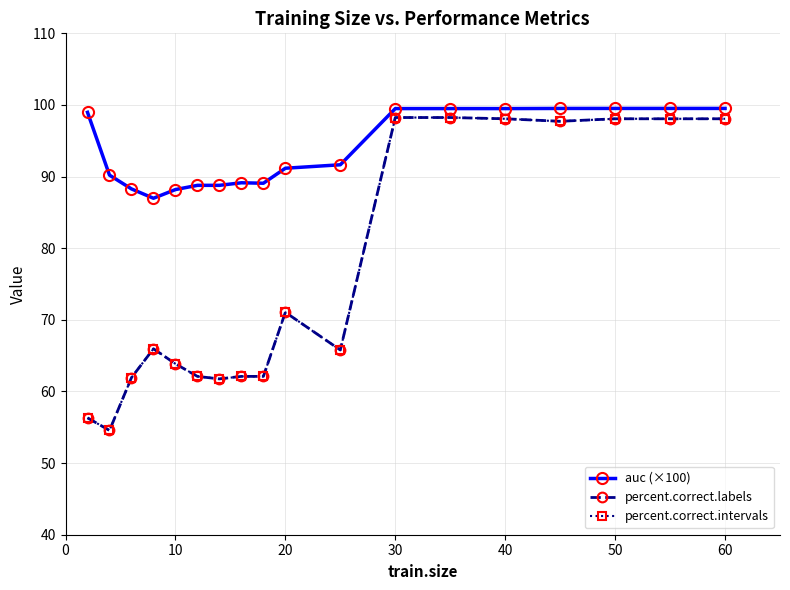

What is the average value of the percent.correct.intervals series?

76.3